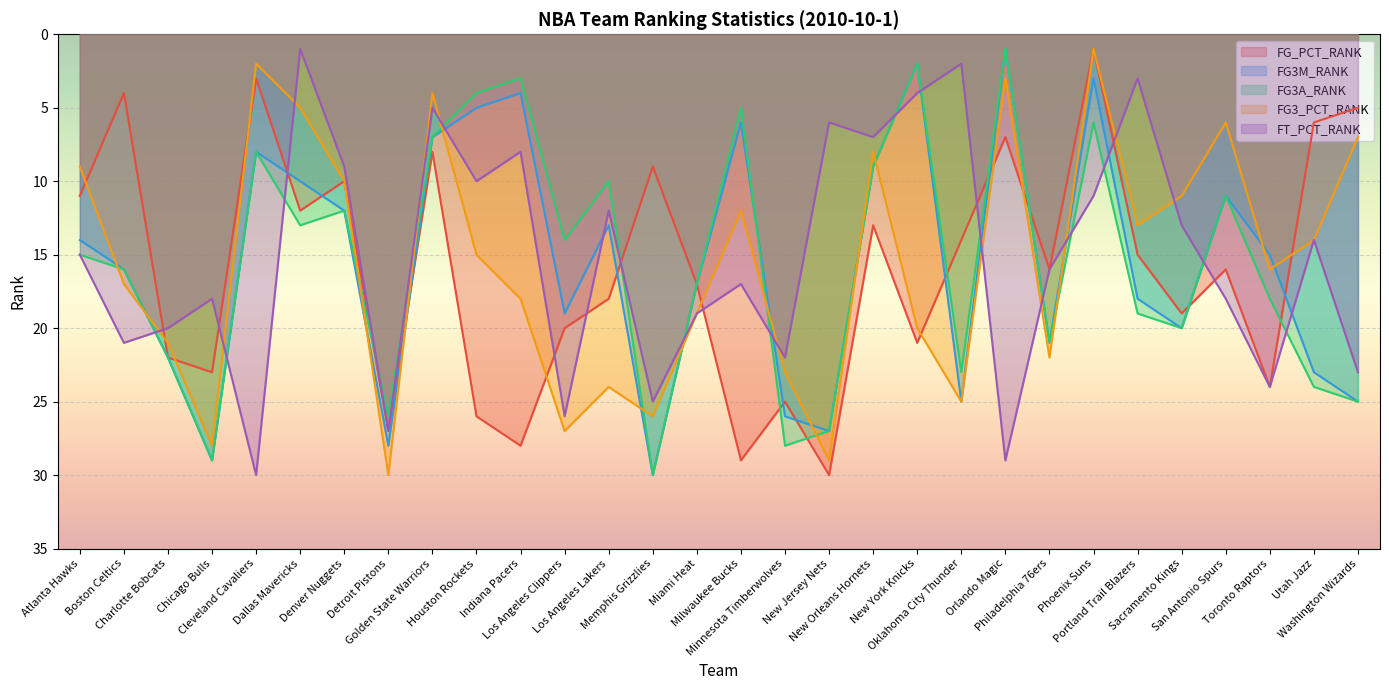

At which category does the chart reach its peak across all series?

New Jersey Nets